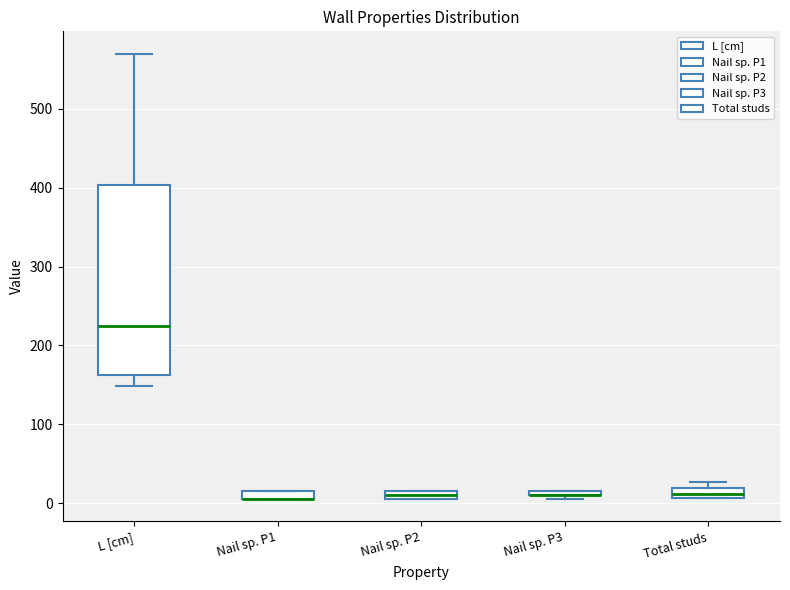

Where is the lower edge of the box for Nail sp. P2 on the y-axis? The values are not printed on the chart, so give them approximately, as read against the axis.

10